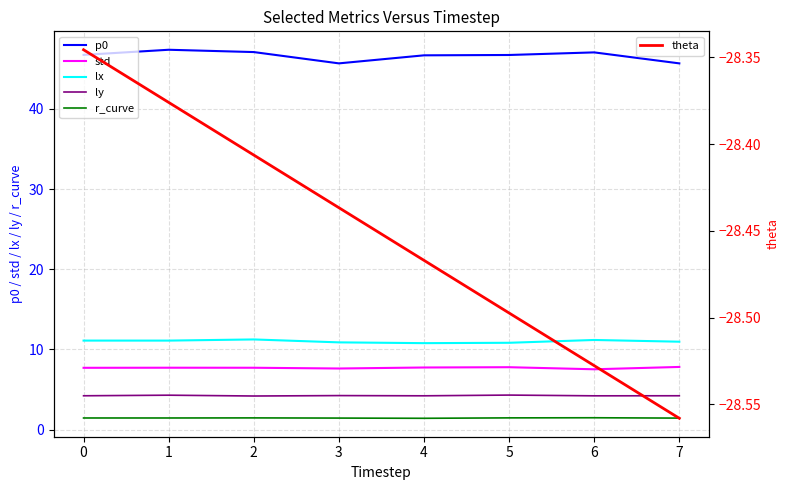

What is the highest value of the ly series?

4.3